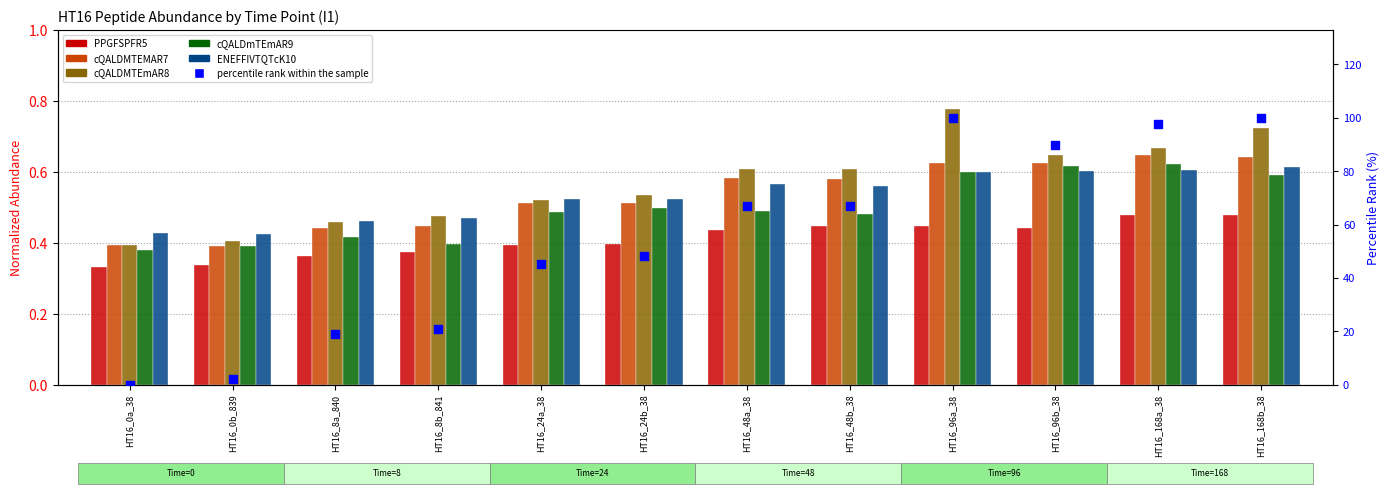

Is the value of PPGFSPFR5 at HT16_24a_38 greater than the value of percentile rank within the sample at HT16_8a_840?

No